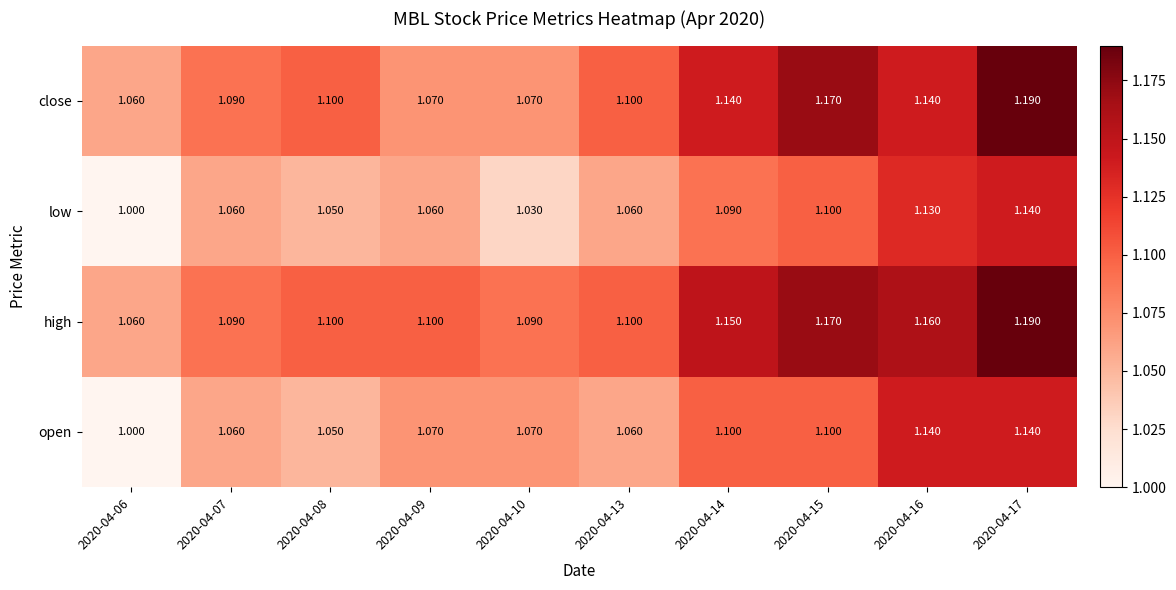

Between 2020-04-09 and 2020-04-15, which series saw the biggest shift?

close